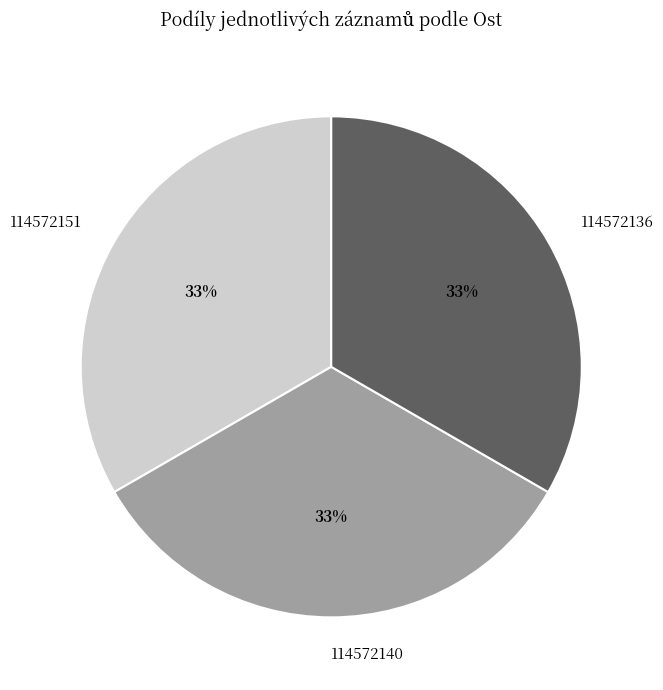

The 114572151 slice represents 33% of the pie. True or false?

True